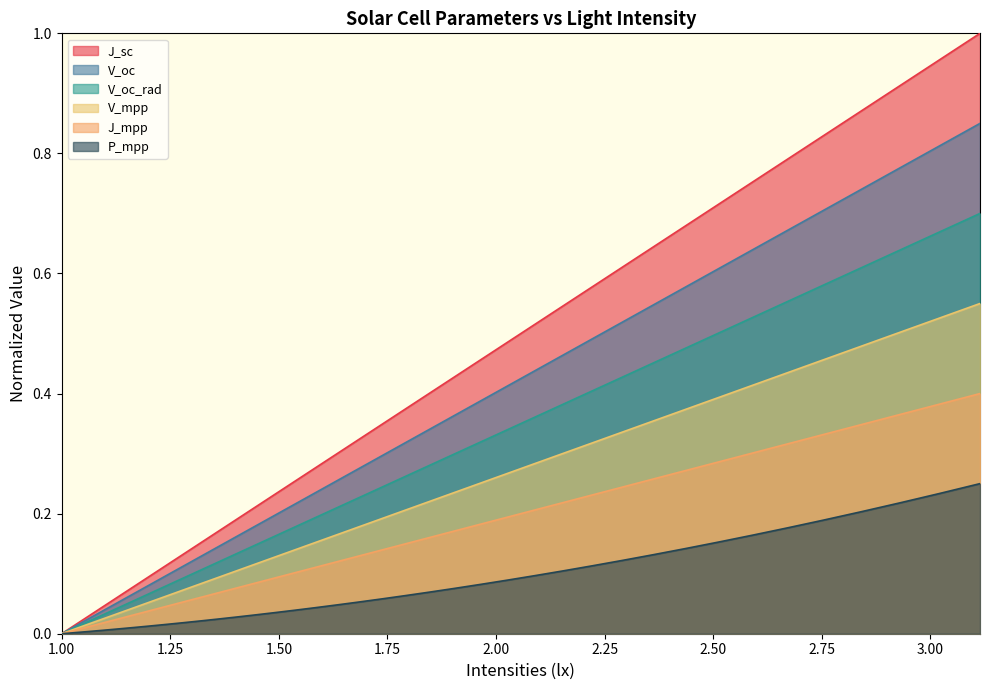

How many lines are shown in the chart?

6